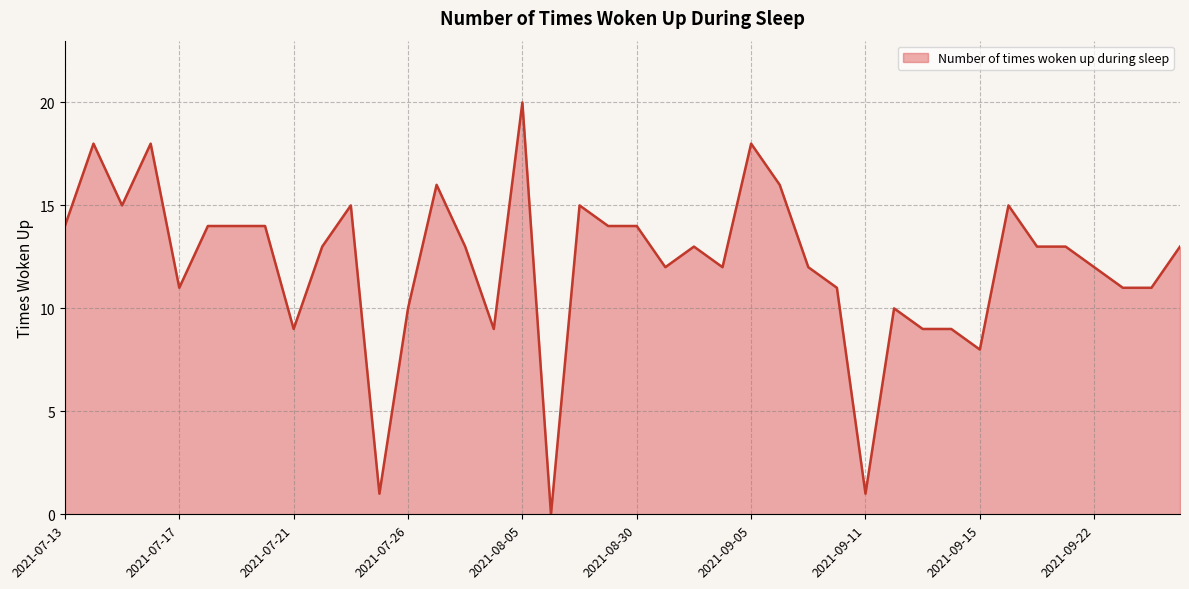

What is the maximum value shown in the chart?

20